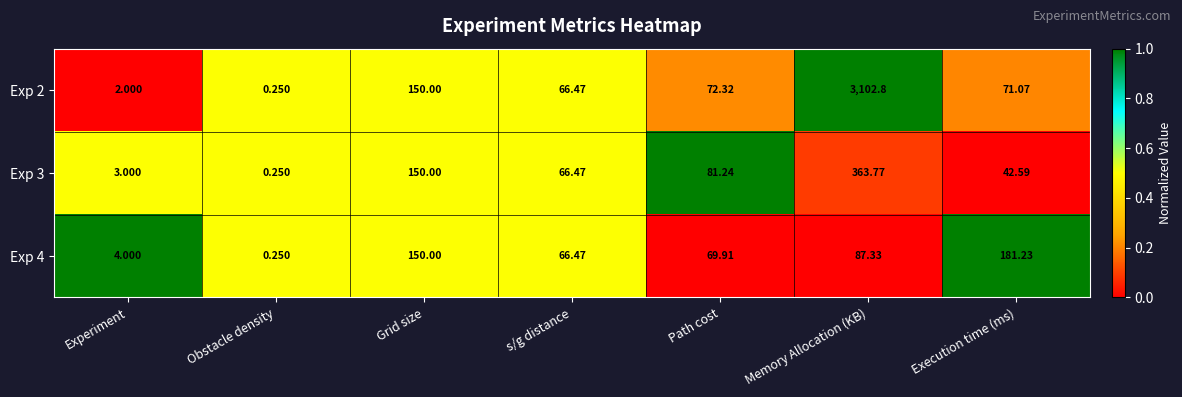

Rank the categories by Exp 2 value from highest to lowest.

Memory Allocation (KB), Grid size, Path cost, Execution time (ms), s/g distance, Experiment, Obstacle density